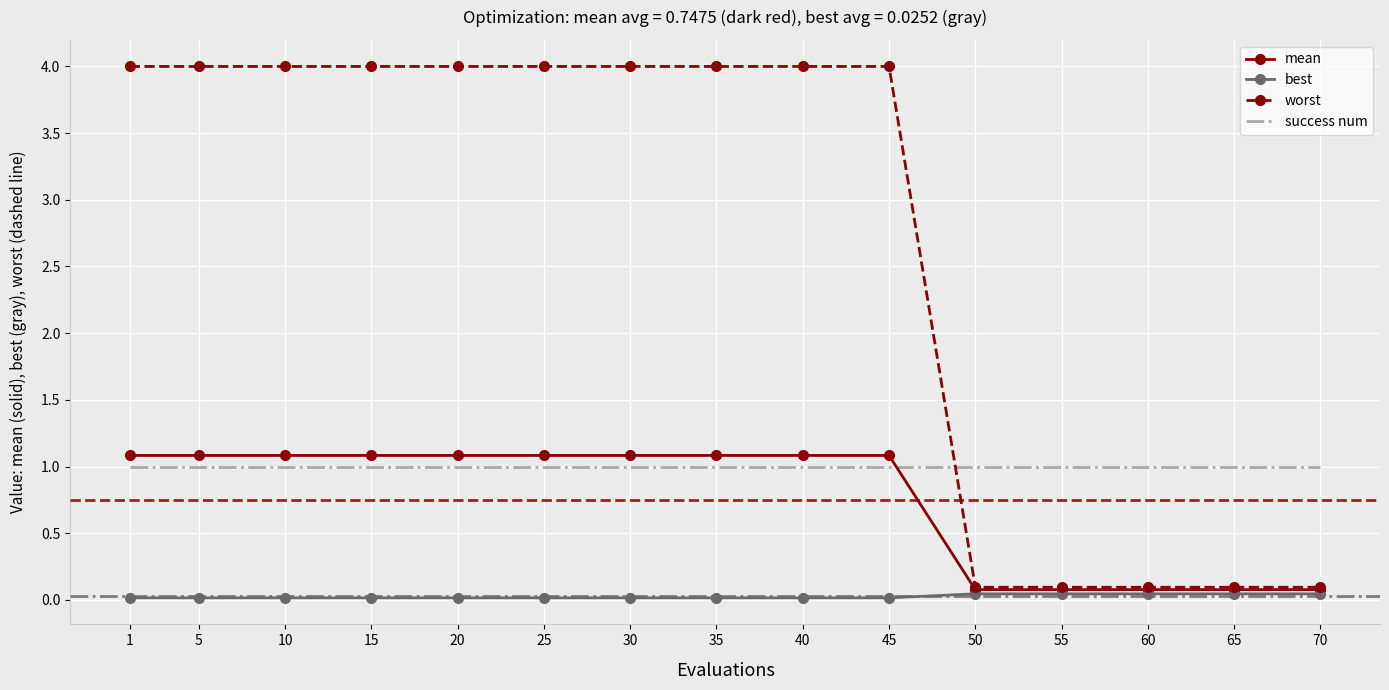

What is the average value of the worst series?

2.7